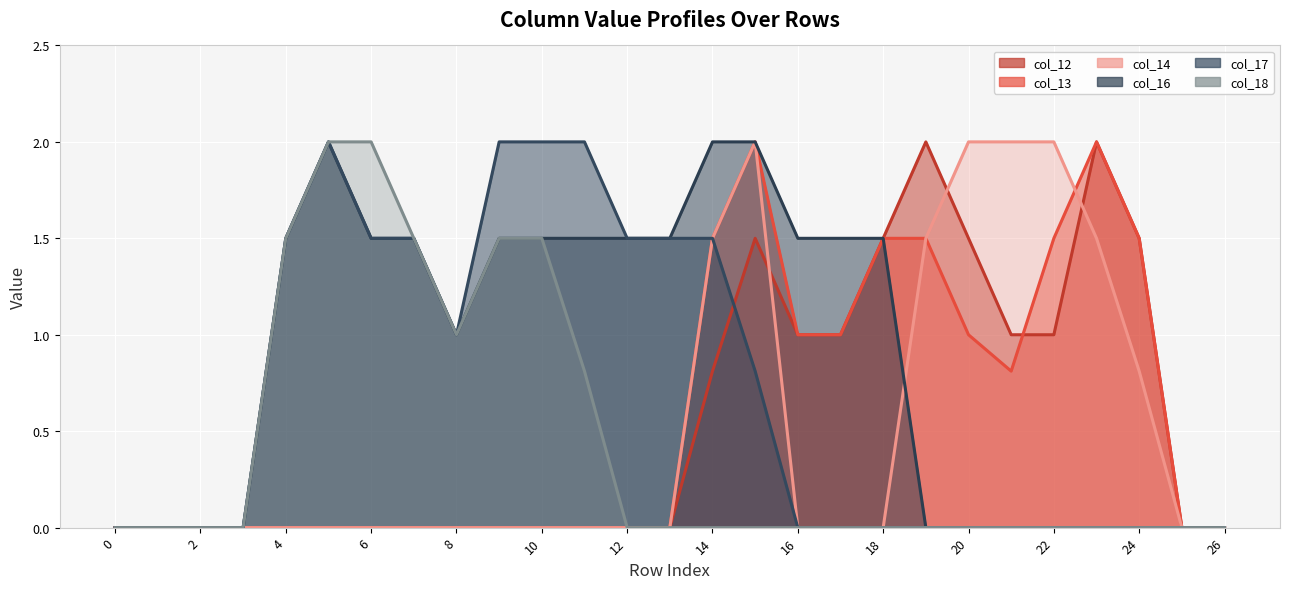

At how many categories does at least one series exceed 0?

21